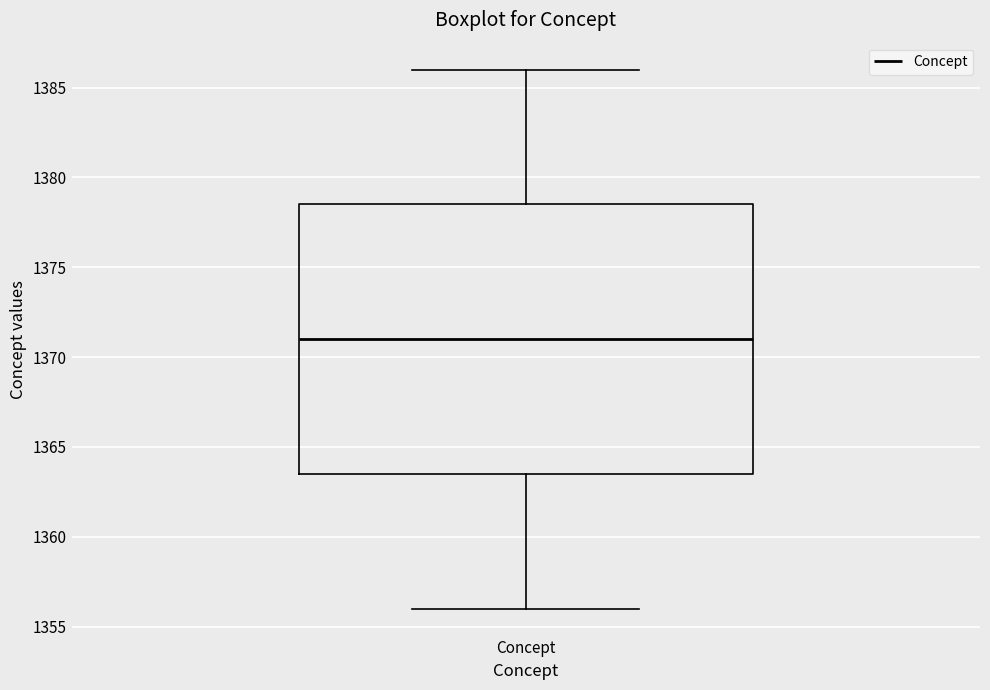

Read this box plot against the y-axis: the position of the median line, the range covered by the box, and the ends of both whiskers. The values are not printed on the chart, so give them approximately, as read against the axis.

median 1371.0, box 1363.5 to 1378.5, whiskers 1356.0 to 1386.0